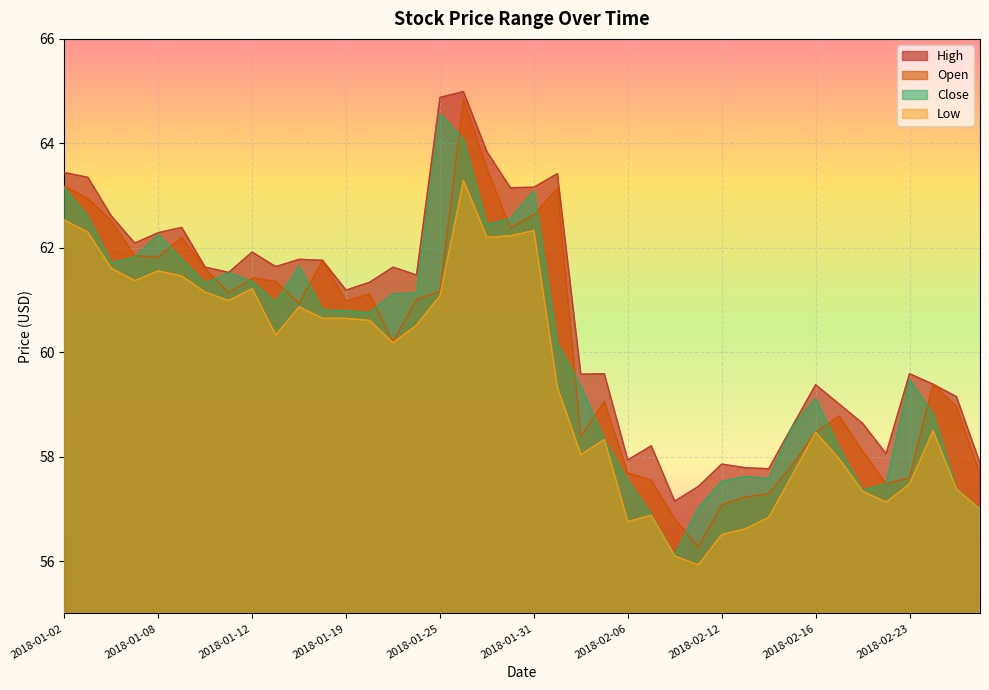

List the series in order of their peak value, highest first.

High, Open, Close, Low